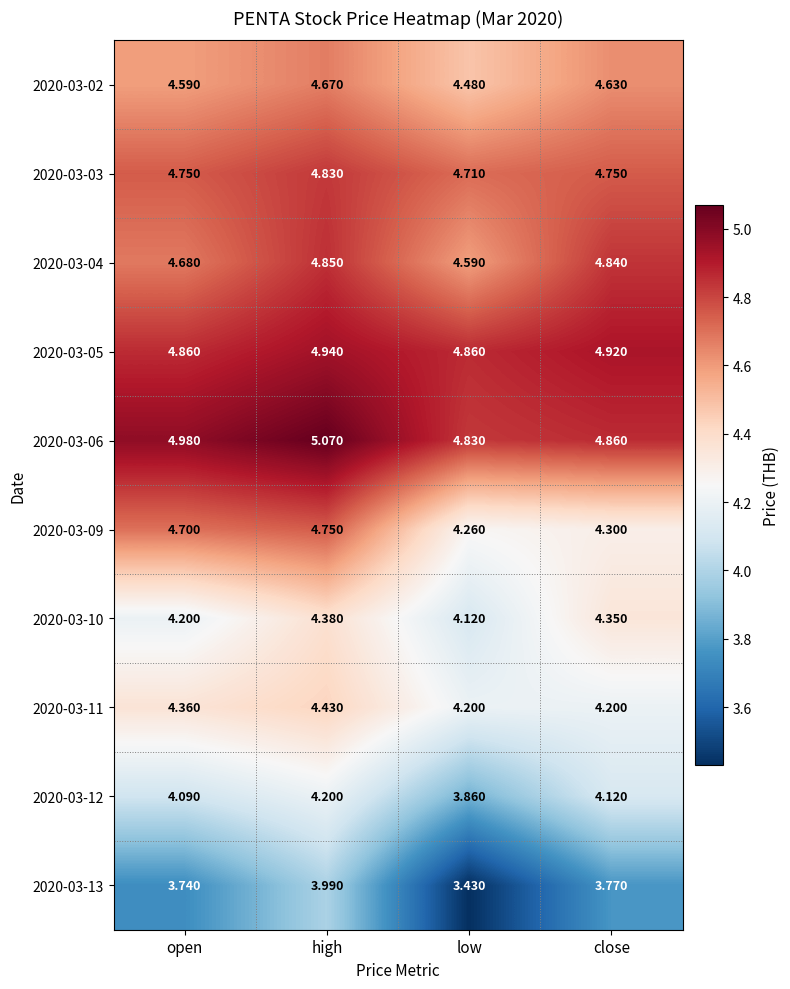

Where is 2020-03-12 nearest to the value 4?

open